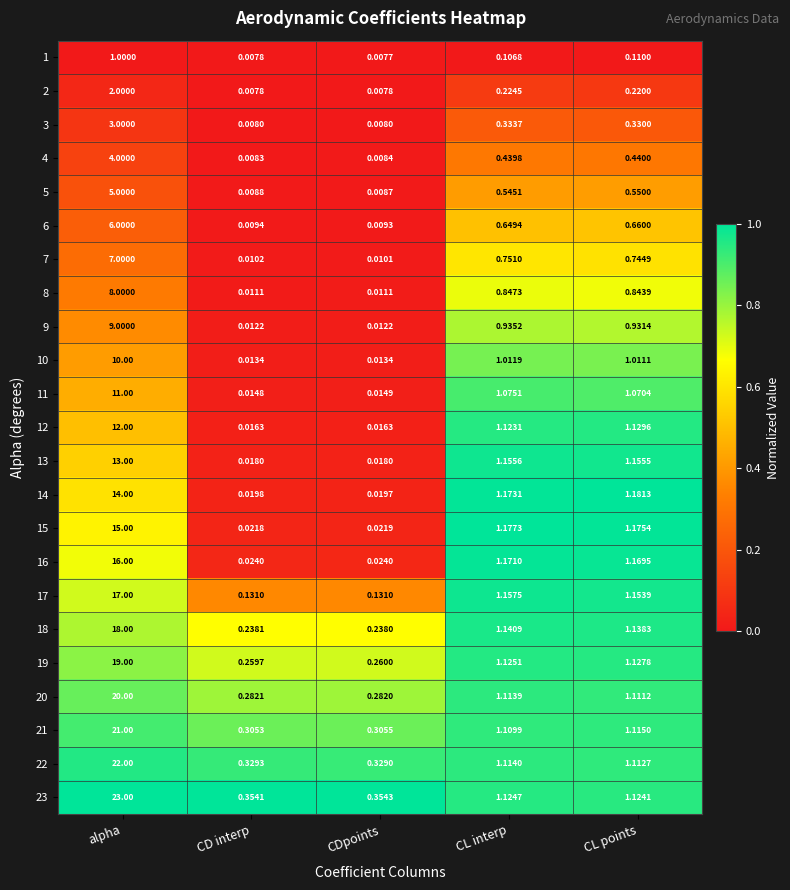

At CDpoints, list the series in order from smallest to largest.

1, 2, 3, 4, 5, 6, 7, 8, 9, 10, 11, 12, 13, 14, 15, 16, 17, 18, 19, 20, 21, 22, 23